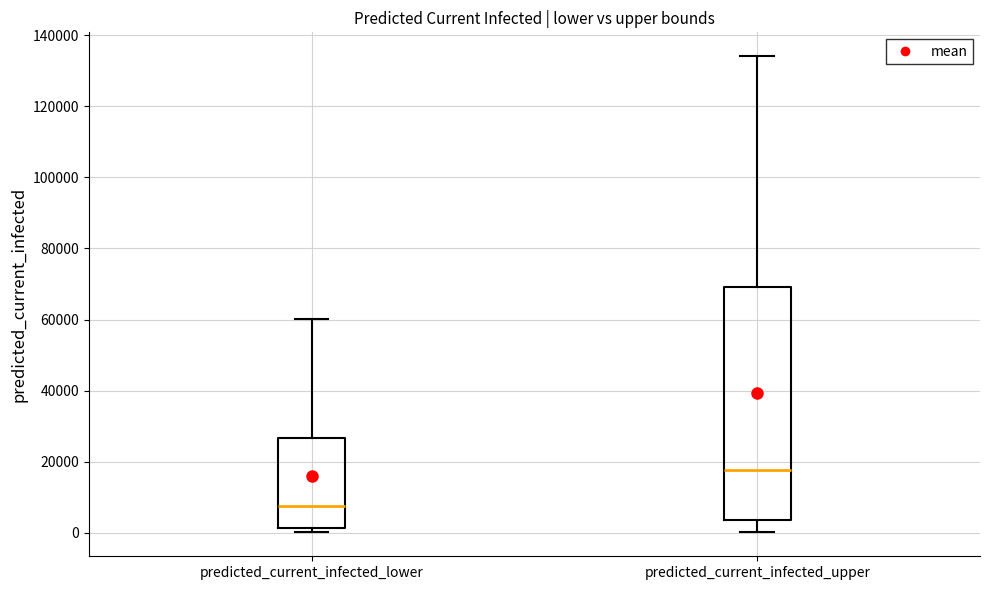

Where is the upper edge of the box for predicted_current_infected_lower on the y-axis? The values are not printed on the chart, so give them approximately, as read against the axis.

26000